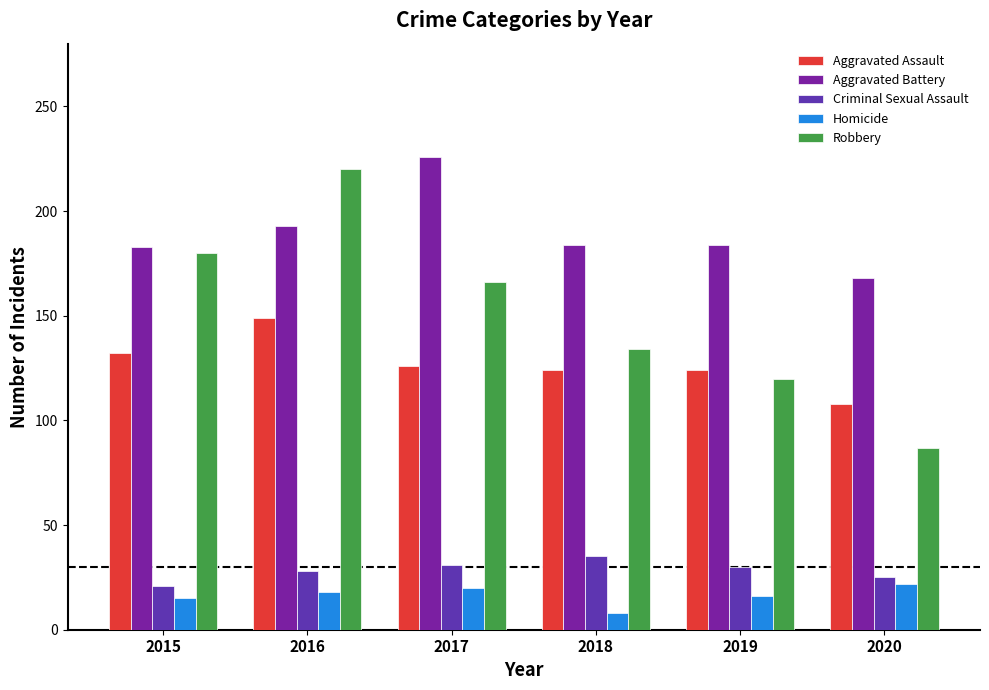

How many distinct data groups are displayed?

5